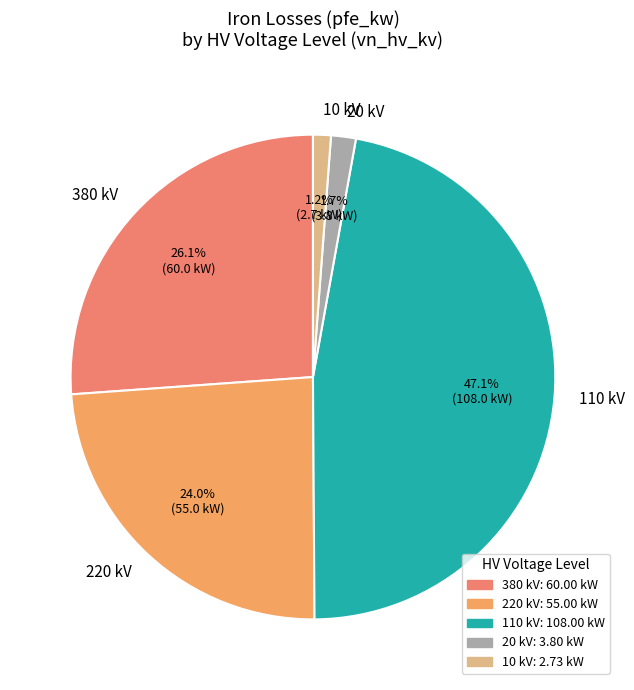

What is the largest slice in the pie chart?

110 kV